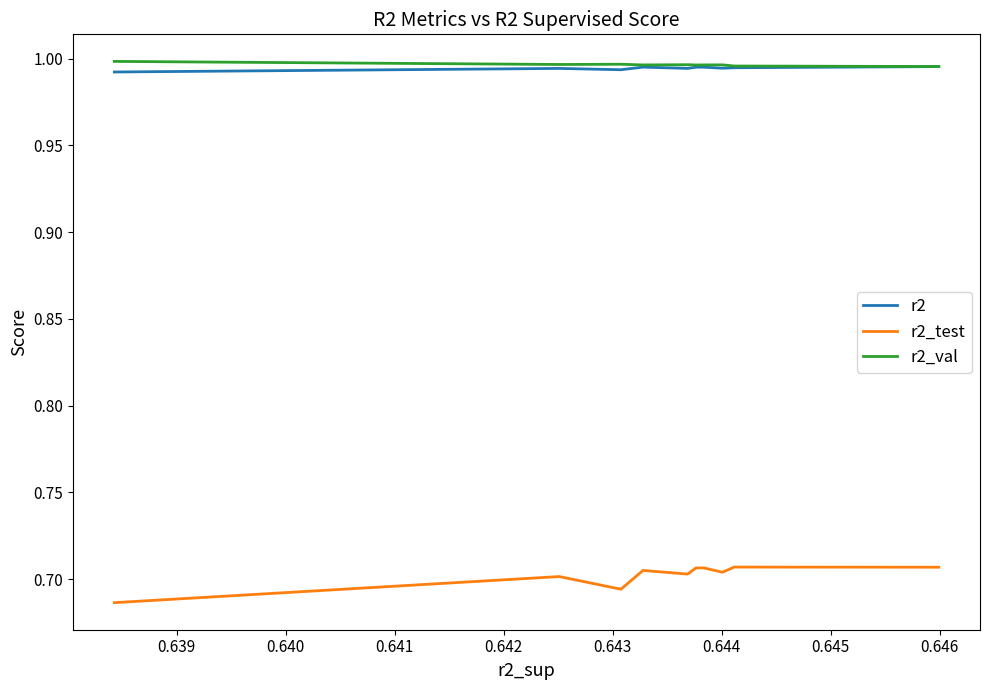

What is the value of the r2_val point at the 4th from the left?

1.0